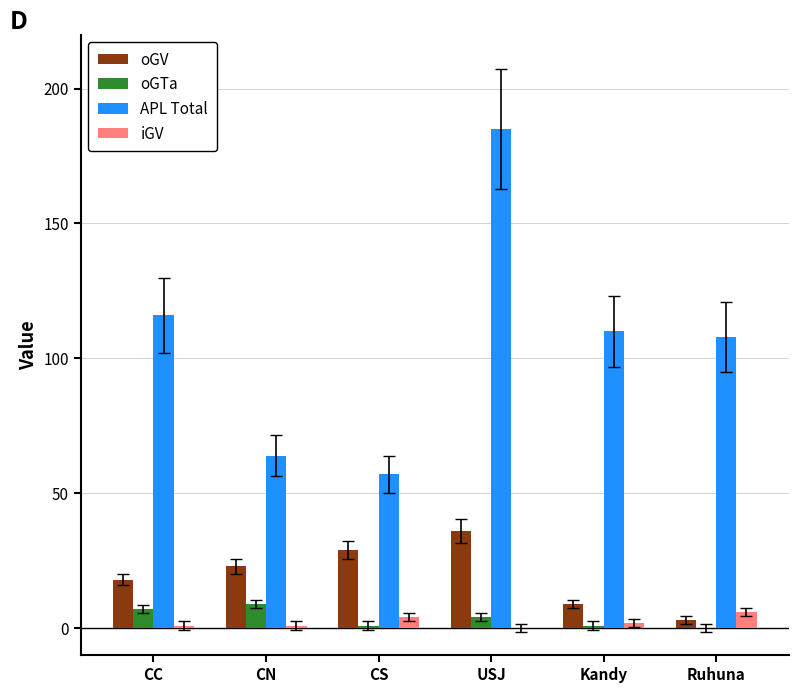

Reading right to left, transcribe all the data shown in this chart.

oGV: Ruhuna=3	Kandy=9	USJ=36	CS=29	CN=23	CC=18
oGTa: Ruhuna=0	Kandy=1	USJ=4	CS=1	CN=9	CC=7
APL Total: Ruhuna=108	Kandy=110	USJ=185	CS=57	CN=64	CC=116
iGV: Ruhuna=6	Kandy=2	USJ=0	CS=4	CN=1	CC=1